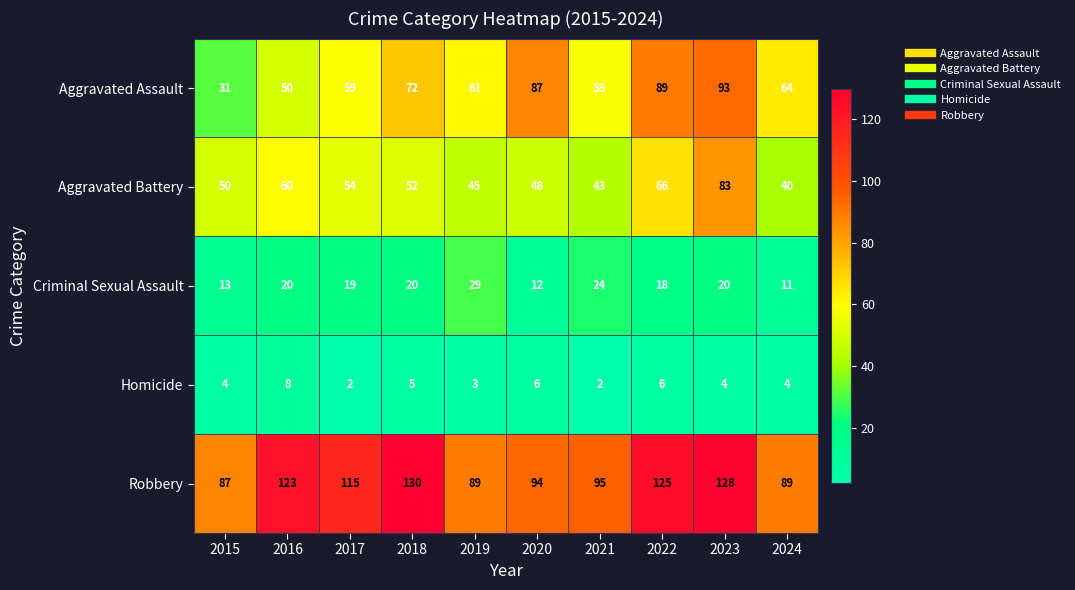

At which category is the sum across all series the highest?

2023